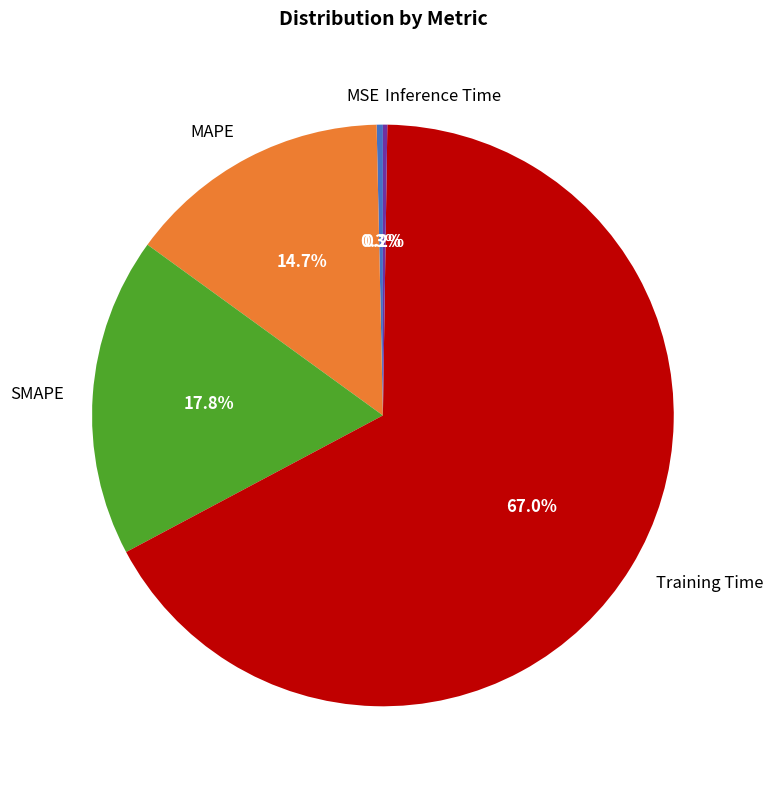

Does any single category account for the majority?

Yes